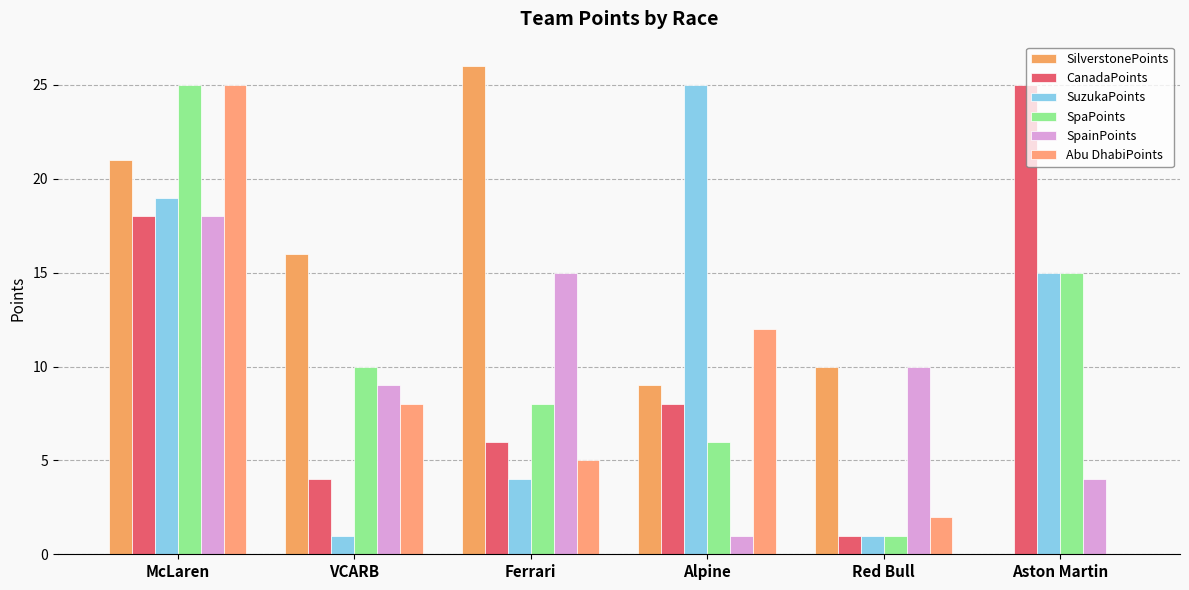

How many categories are shown in the chart?

6